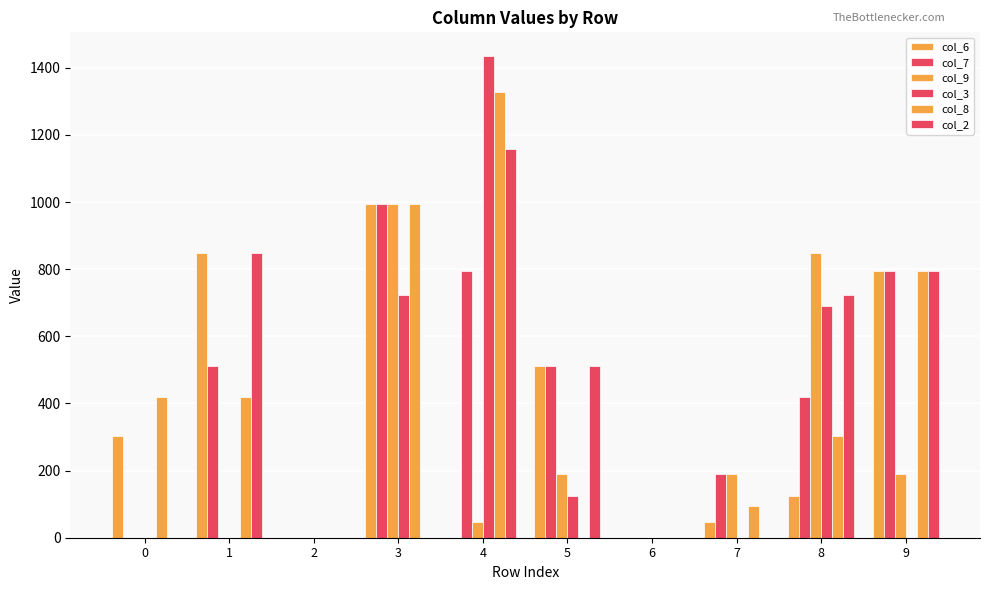

The value of col_2 at 2 is 0. True or false?

True